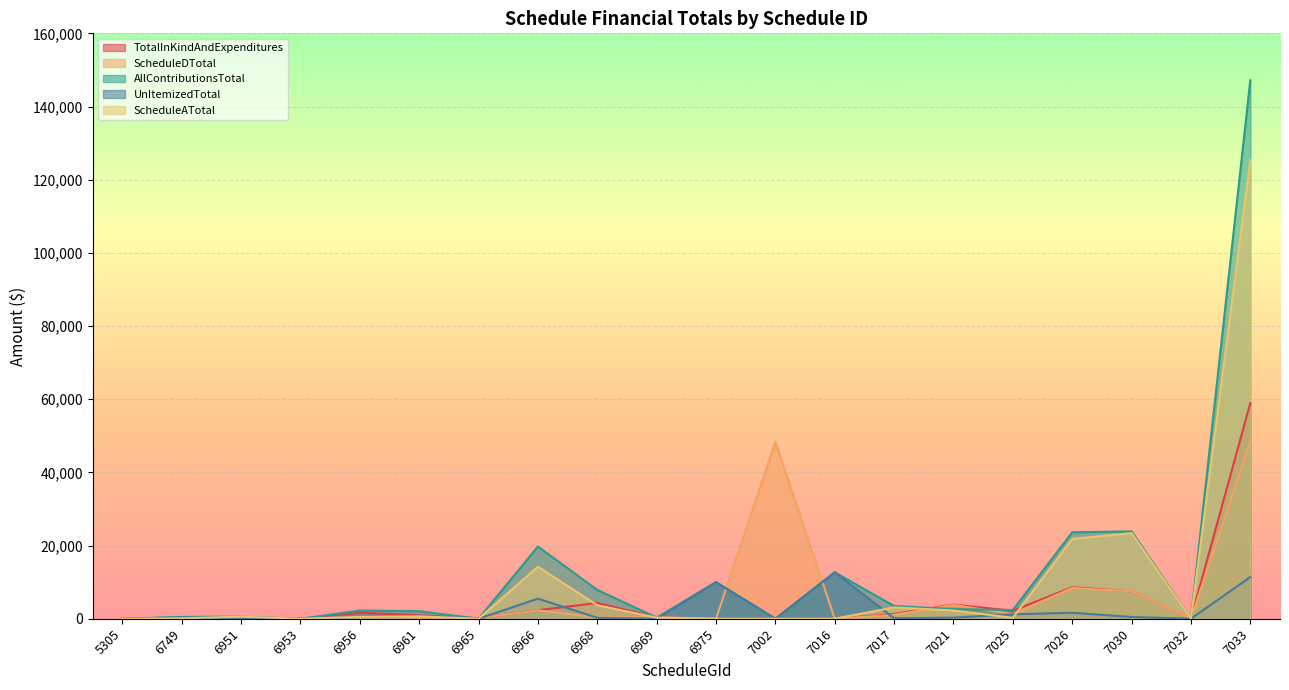

The UnItemizedTotal series shows 12694.6 at 7016. True or false?

True